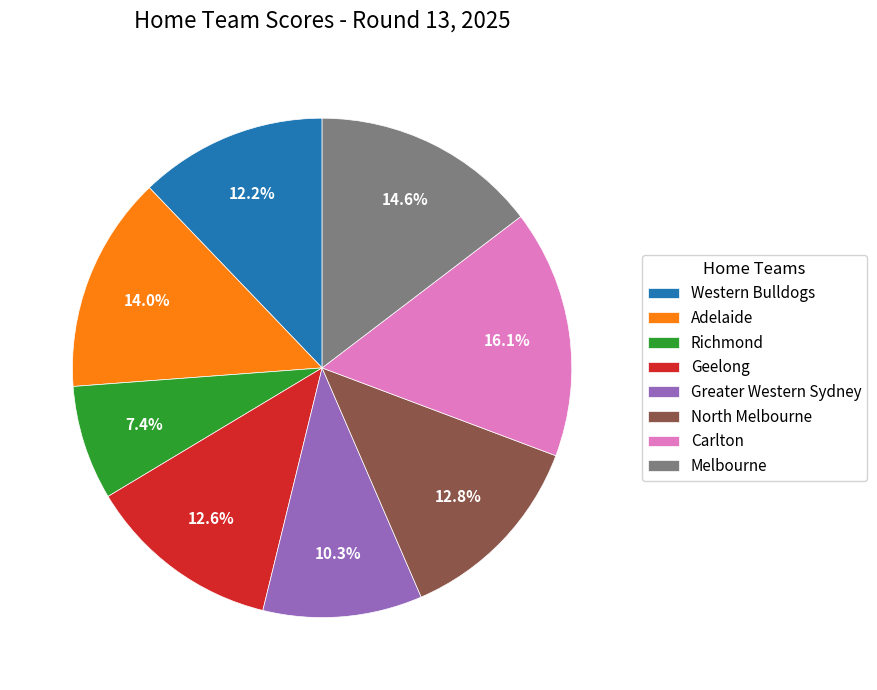

The Carlton slice represents 16% of the pie. True or false?

True